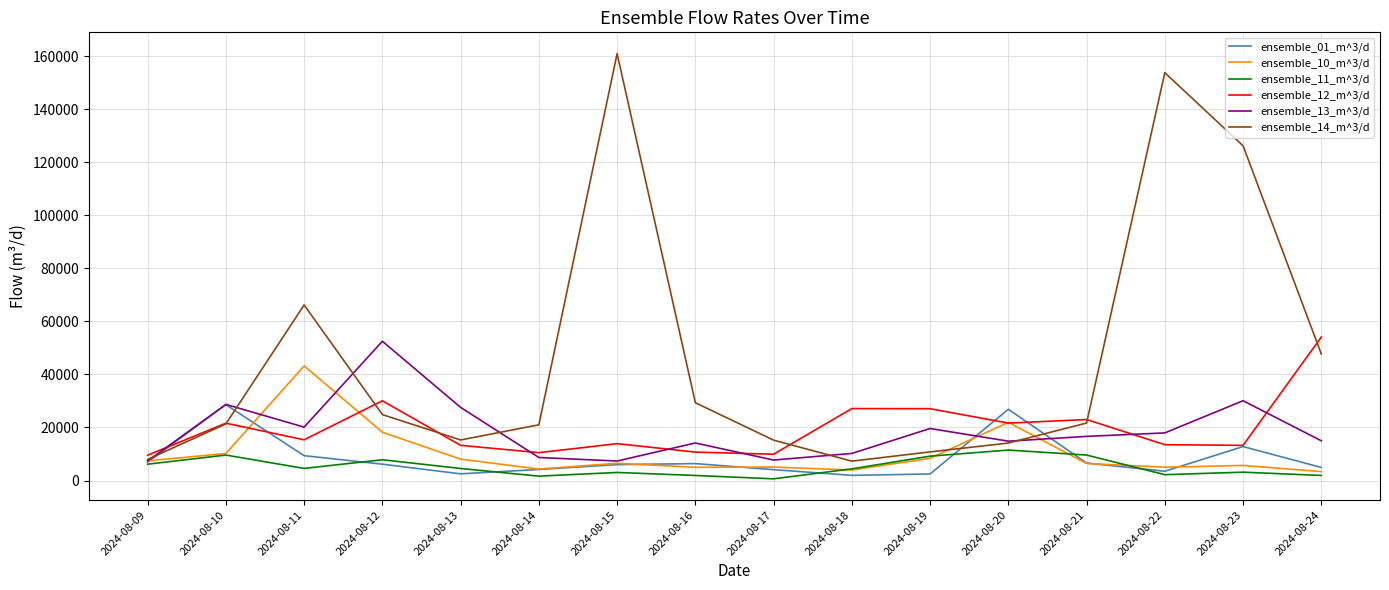

Which series changed the most between 2024-08-11 and 2024-08-12?

ensemble_14_m^3/d